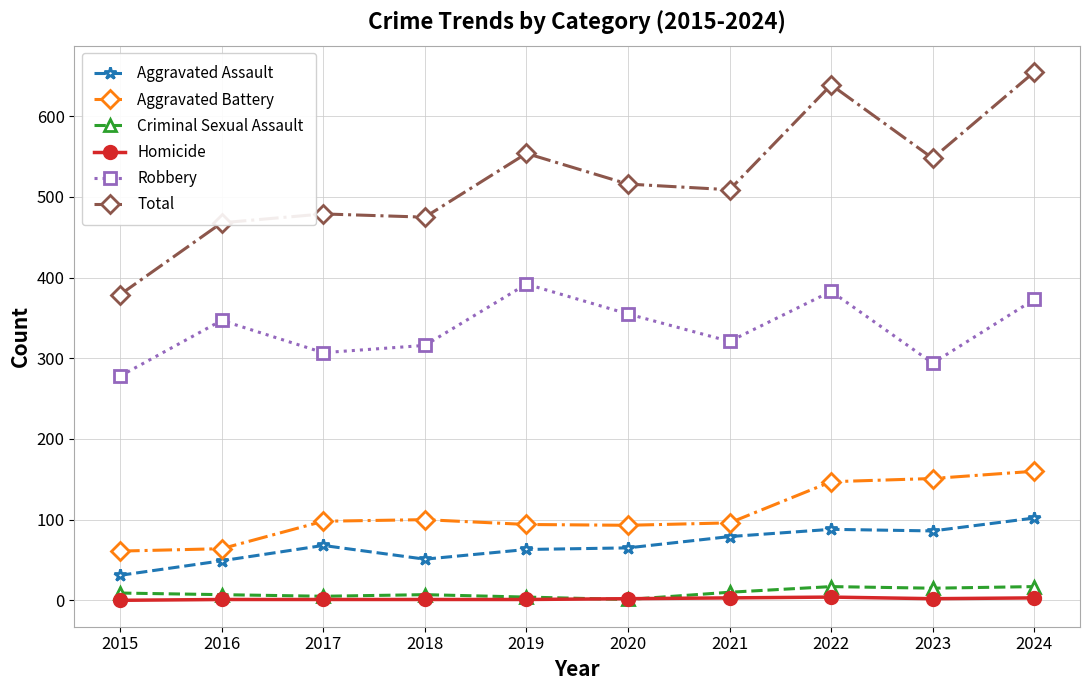

How many values in the Aggravated Battery series are below 98?

5